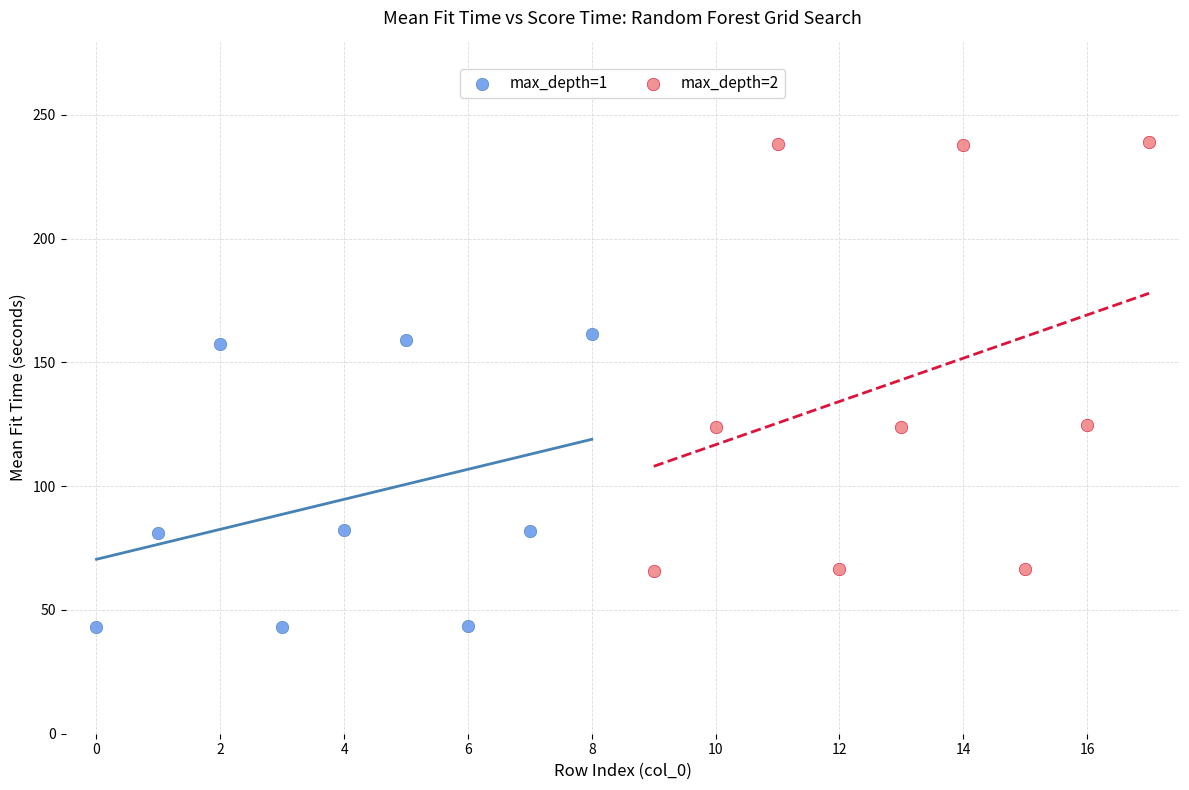

Which series contains the highest Y value?

max_depth=2